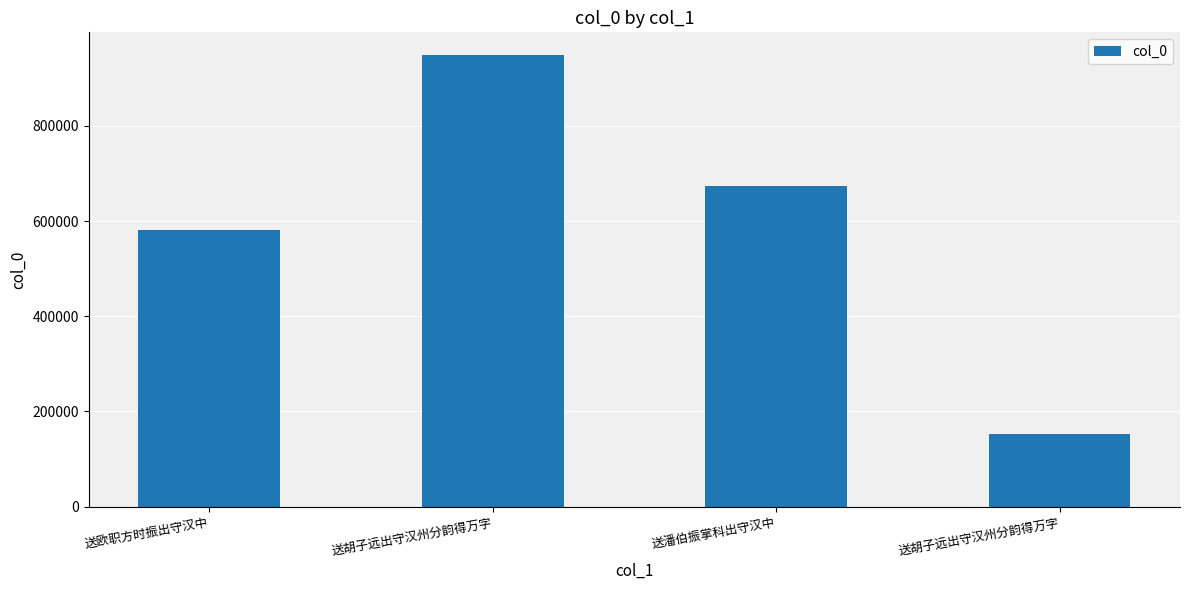

What is the sum of the values at 送潘伯振掌科出守汉中 and 送胡子远出守汉州分韵得万字?

826752